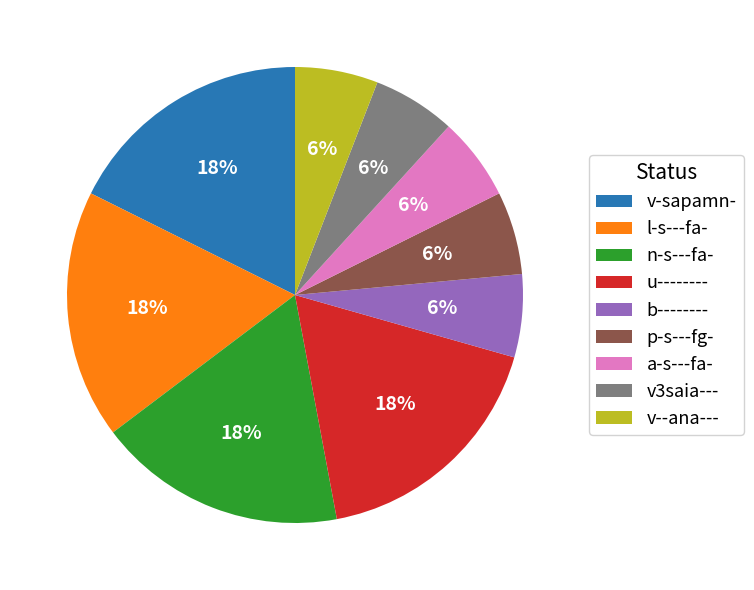

Approximately how many times larger is the value at v-sapamn- compared to p-s---fg-?

3.0